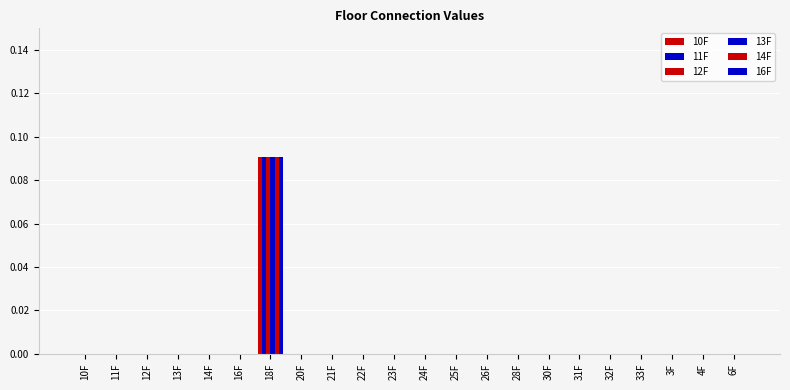

How many categories are shown in the chart?

22